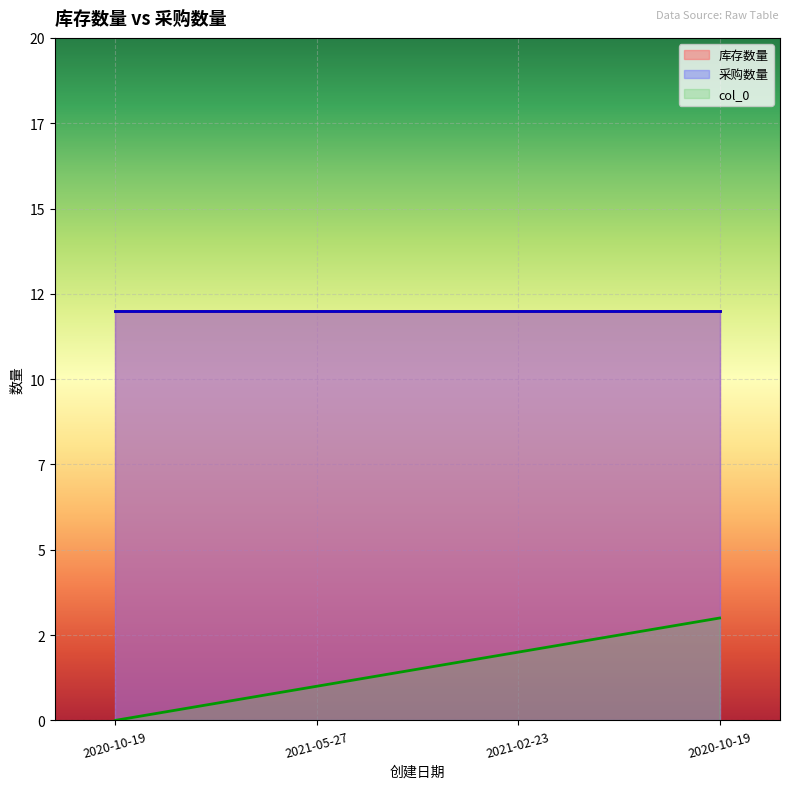

Rank the series at 2021-05-27 from lowest to highest value.

col_0, 库存数量, 采购数量